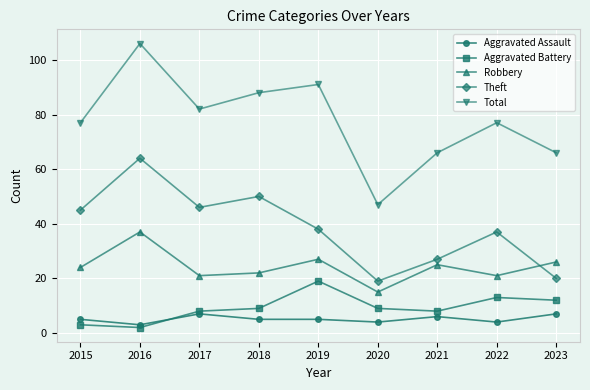

Which category has the highest value across all series?

2016